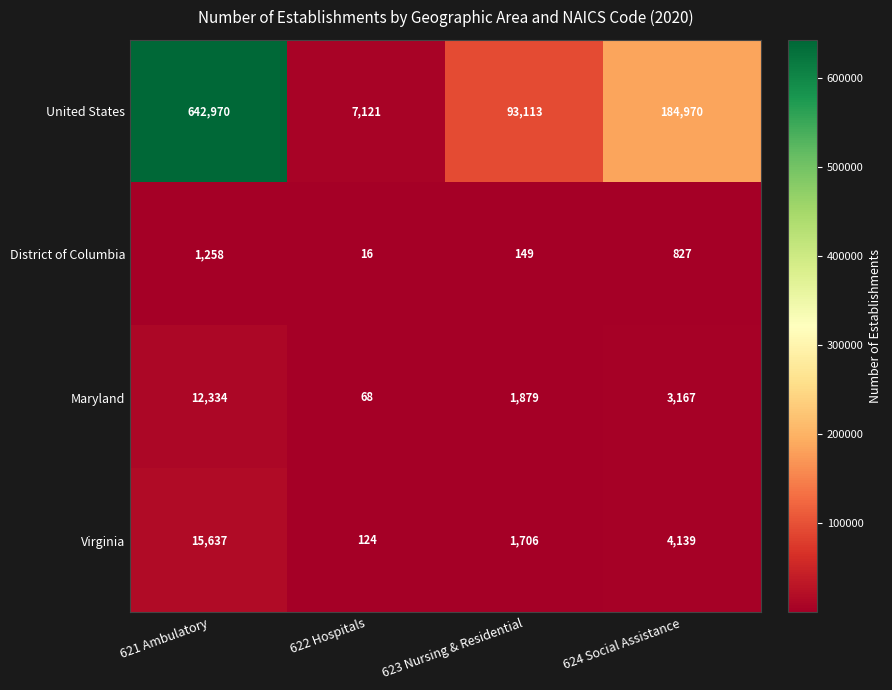

True or false: Maryland has a value of 68 at 622 Hospitals.

True